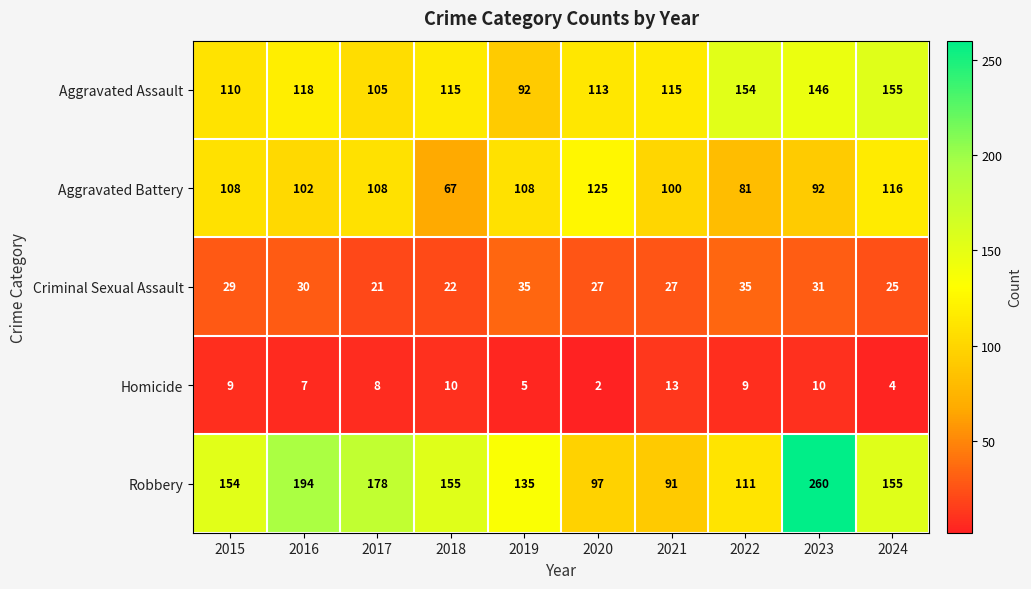

What is the greatest value displayed?

260